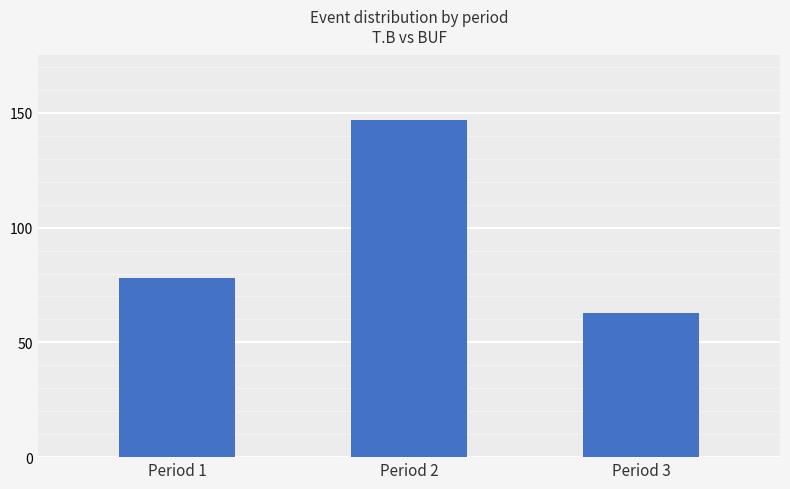

List the labels in order of value, smallest first.

Period 3, Period 1, Period 2